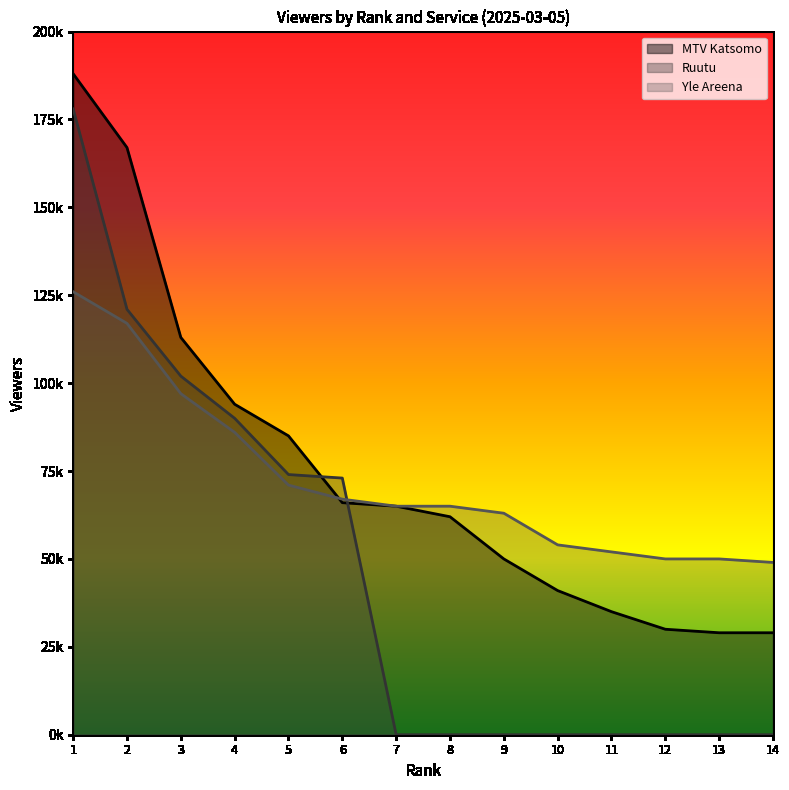

At which category does the chart reach its peak across all series?

1